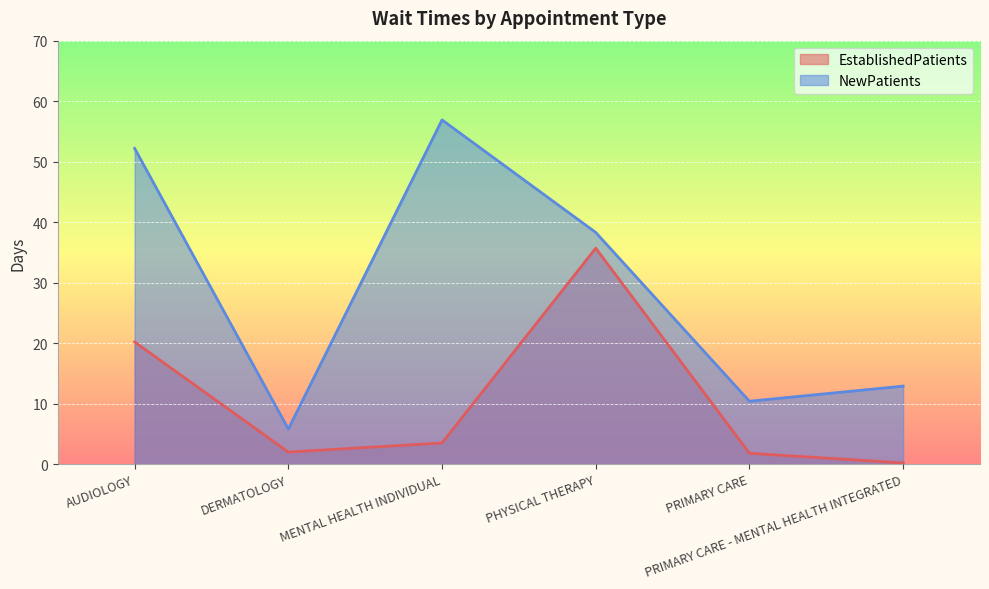

Reading right to left, list all the values displayed in this chart.

EstablishedPatients: 0.2	1.8	35.7	3.5	2.0	20.2
NewPatients: 12.9	10.4	38.3	56.9	5.8	52.2